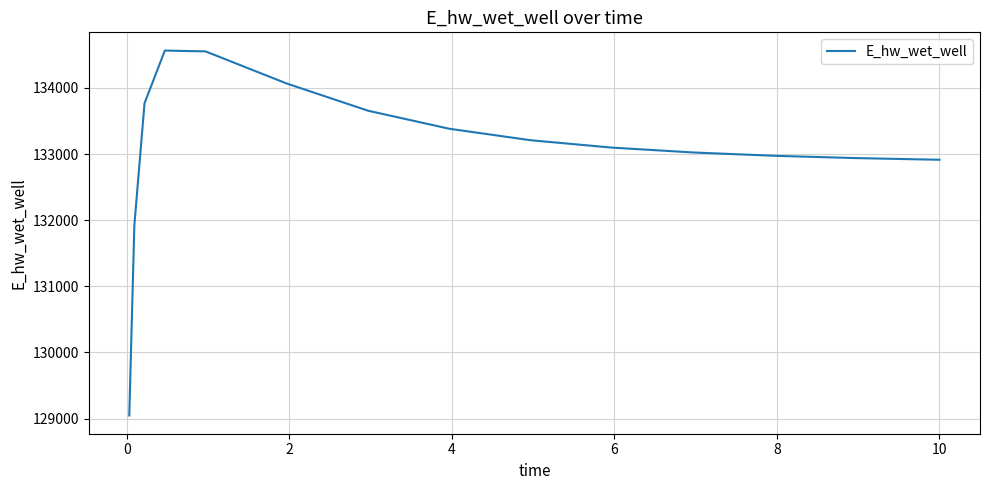

What is the difference between the maximum and minimum values?

5518.6